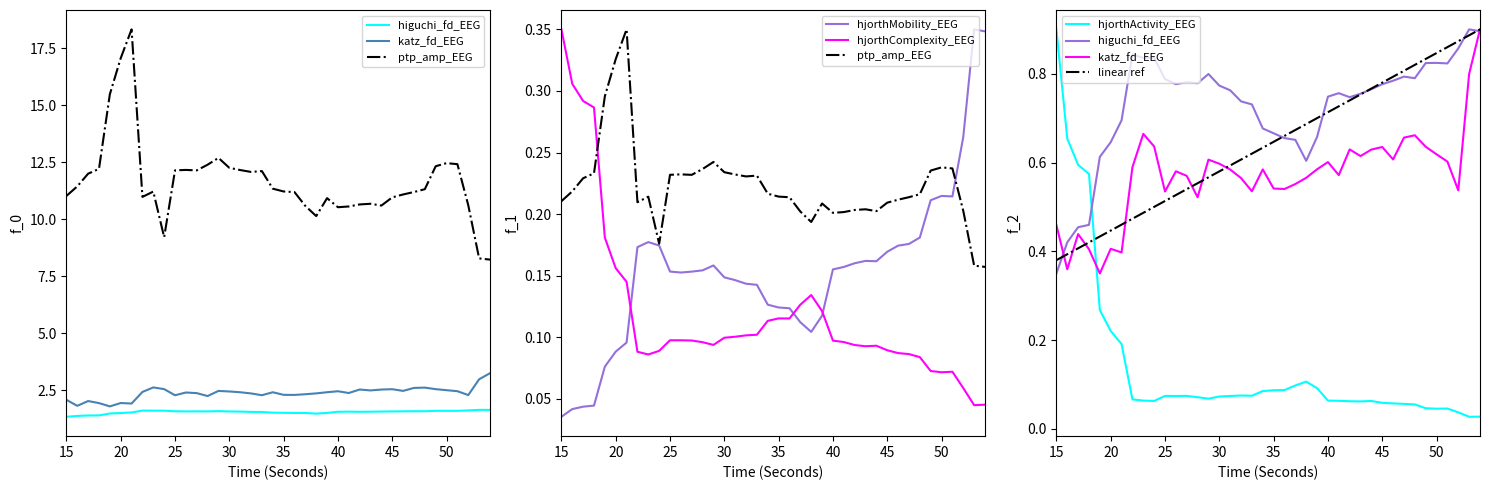

What is the difference between the highest and lowest values at 49?

12.3